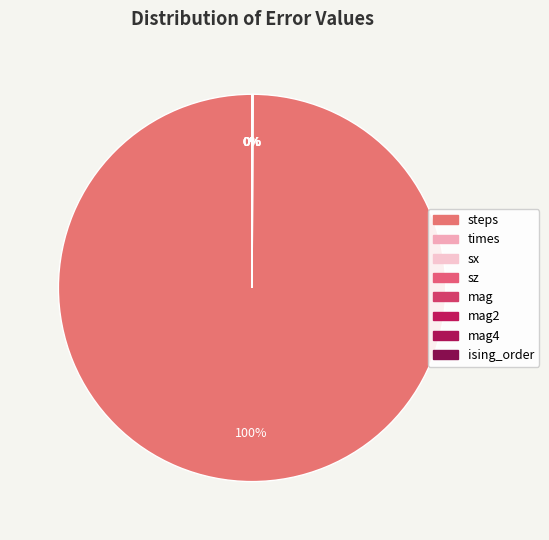

Is it true that ising_order is 0% of the pie?

True